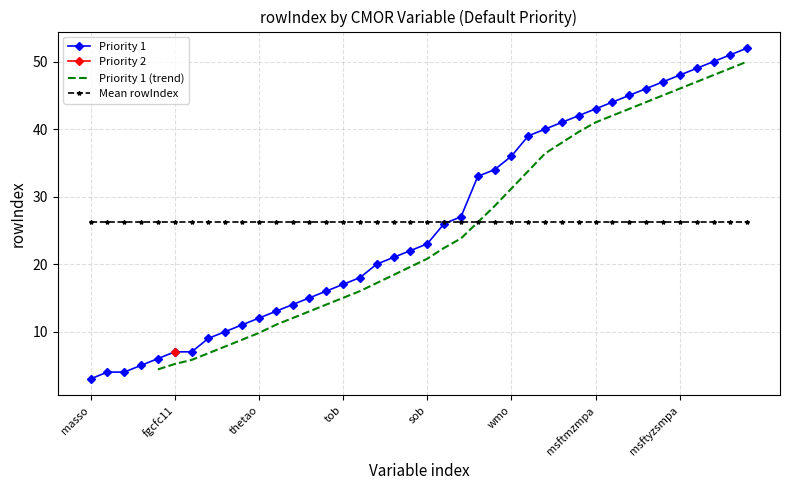

What is the change in value from volo to so?

+14